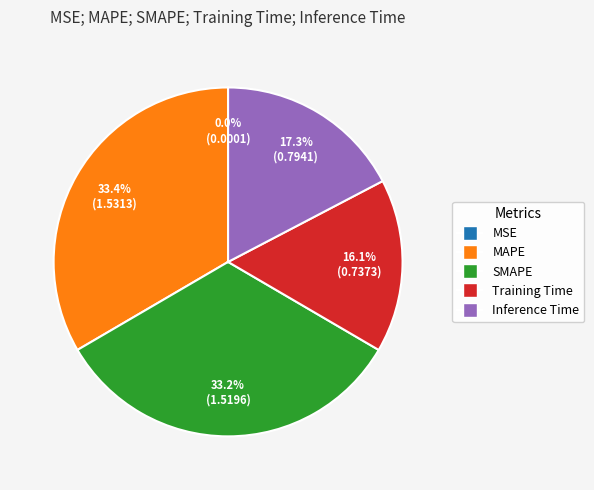

Which has a higher value, Training Time or MAPE?

MAPE